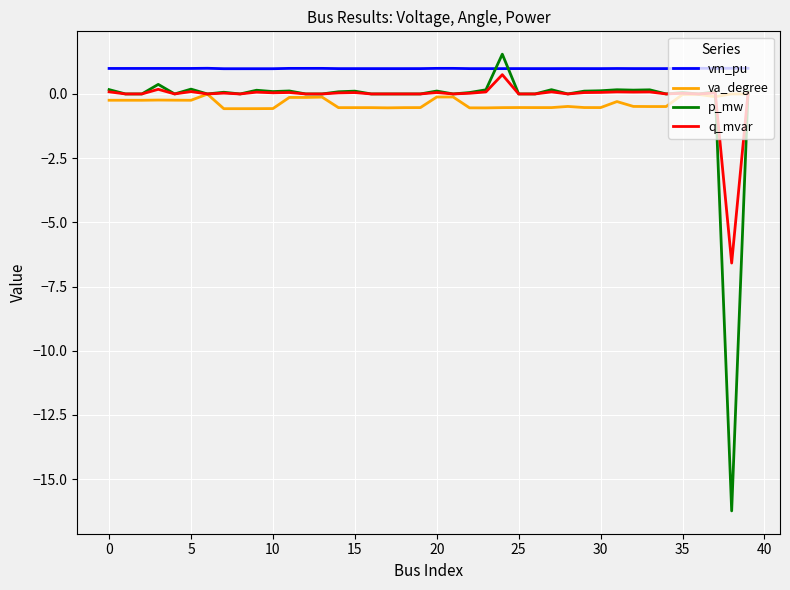

Which series has the largest total across all categories?

vm_pu